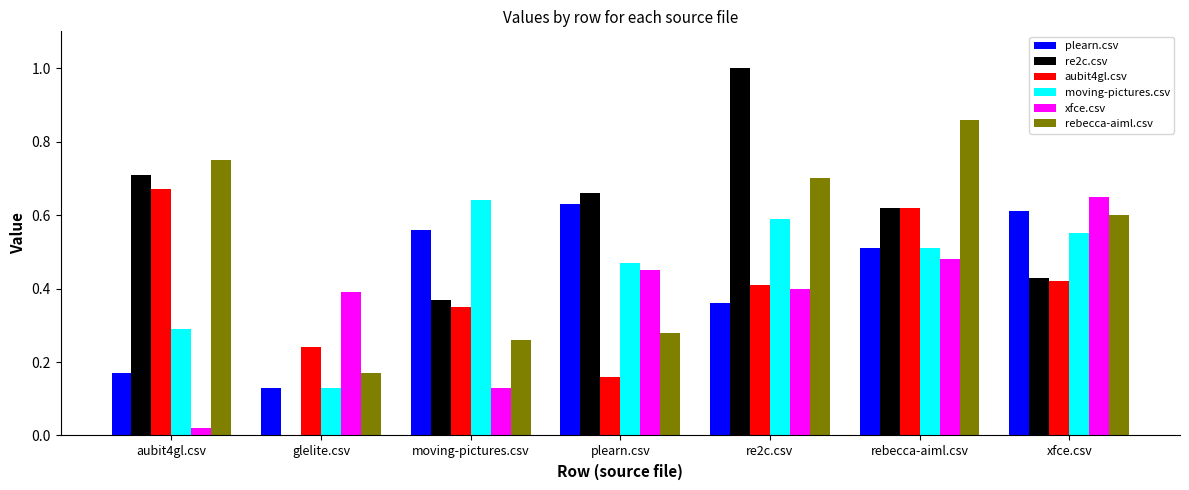

Which series changed the most between glelite.csv and plearn.csv?

re2c.csv